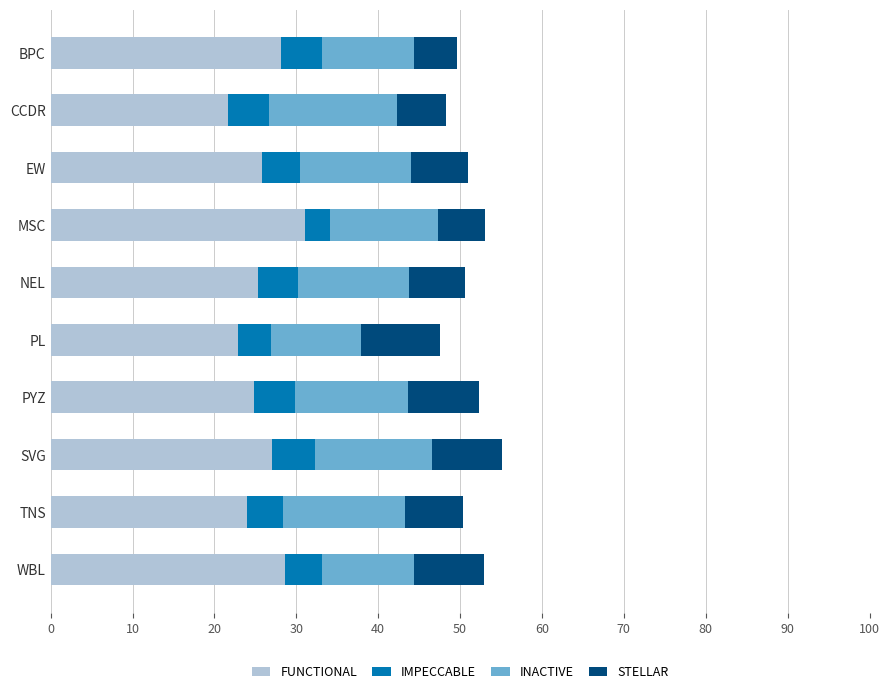

What is the difference between the second highest and second lowest values in the FUNCTIONAL series?

5.7